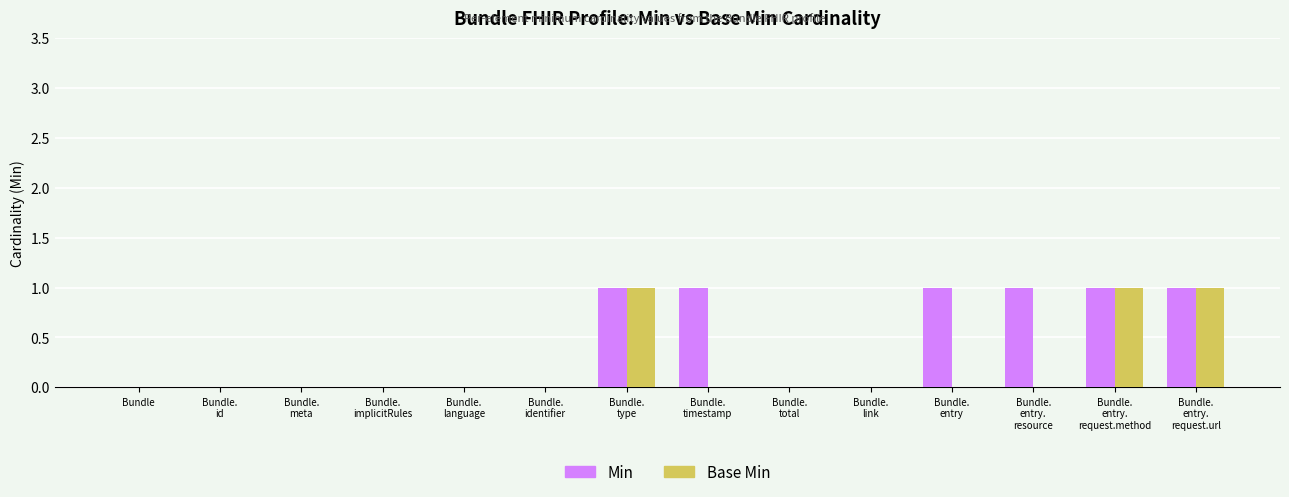

Count the number of data series in this chart.

2